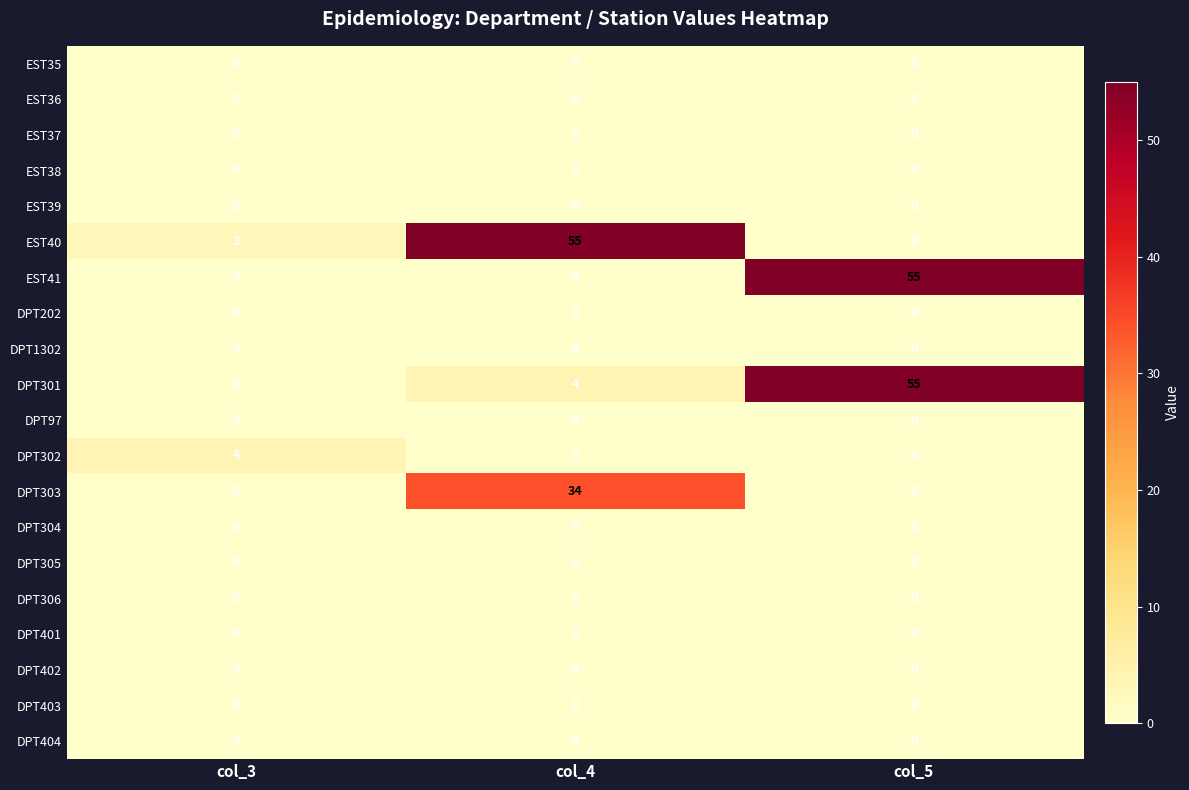

At which label is EST40 closest to 27?

col_3